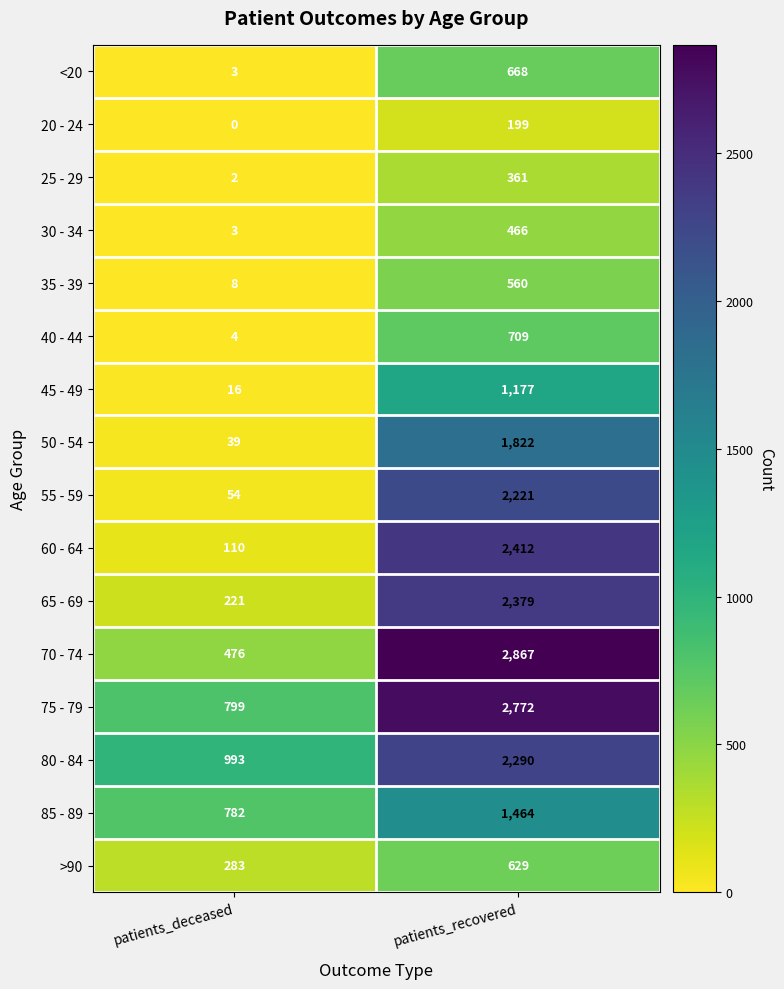

What is the difference between the 35 - 39 values at patients_recovered and patients_deceased?

552